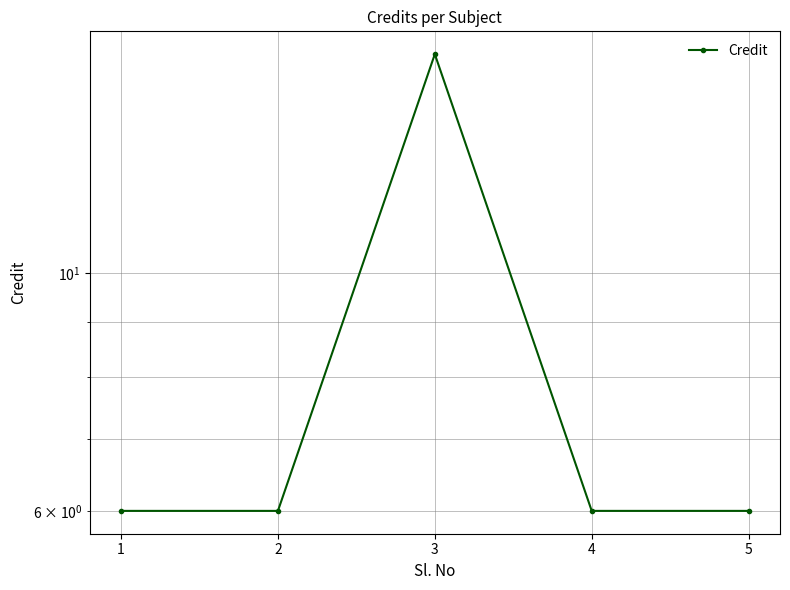

Does the chart display data point markers on the line(s)?

Yes